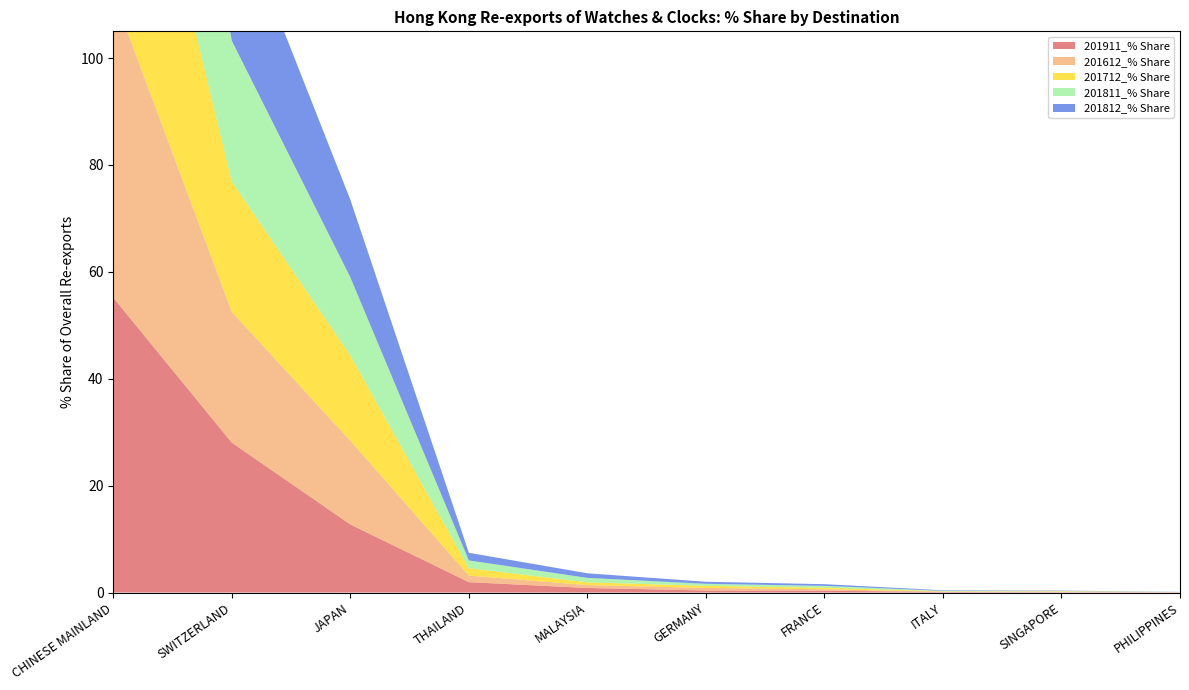

Reading left to right, transcribe all the data shown in this chart.

201911_% Share: CHINESE MAINLAND=55.2	SWITZERLAND=28.0	JAPAN=12.7	THAILAND=1.9	MALAYSIA=0.9	GERMANY=0.4	FRANCE=0.3	ITALY=0.1	SINGAPORE=0.1	PHILIPPINES=0.1
201612_% Share: CHINESE MAINLAND=56.8	SWITZERLAND=24.5	JAPAN=15.7	THAILAND=1.2	MALAYSIA=0.5	GERMANY=0.5	FRANCE=0.3	ITALY=0.1	SINGAPORE=0.1	PHILIPPINES=0.0
201712_% Share: CHINESE MAINLAND=56.4	SWITZERLAND=24.4	JAPAN=16.0	THAILAND=1.4	MALAYSIA=0.5	GERMANY=0.4	FRANCE=0.3	ITALY=0.1	SINGAPORE=0.1	PHILIPPINES=0.0
201811_% Share: CHINESE MAINLAND=55.4	SWITZERLAND=26.3	JAPAN=14.6	THAILAND=1.4	MALAYSIA=0.8	GERMANY=0.4	FRANCE=0.3	ITALY=0.1	SINGAPORE=0.1	PHILIPPINES=0.0
201812_% Share: CHINESE MAINLAND=55.4	SWITZERLAND=26.5	JAPAN=14.5	THAILAND=1.4	MALAYSIA=0.9	GERMANY=0.4	FRANCE=0.3	ITALY=0.1	SINGAPORE=0.1	PHILIPPINES=0.0